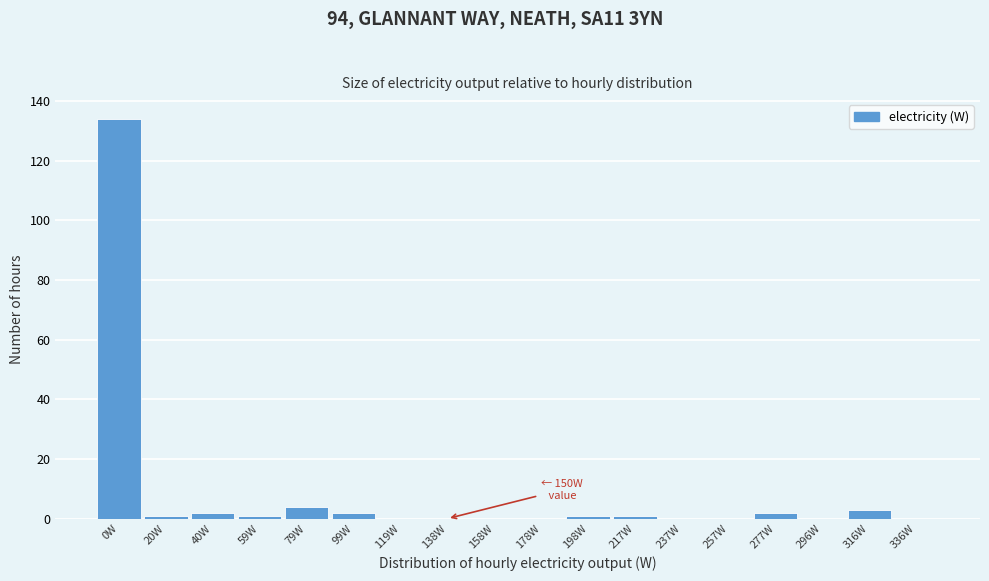

Reading left to right, list all the values displayed in this chart.

0W=134	20W=1	40W=2	59W=1	79W=4	99W=2	119W=0	138W=0	158W=0	178W=0	198W=1	217W=1	237W=0	257W=0	277W=2	296W=0	316W=3	336W=0